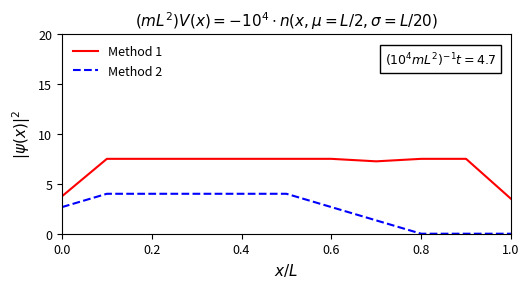

True or false: Method 2 and Method 1 cross at least once.

False